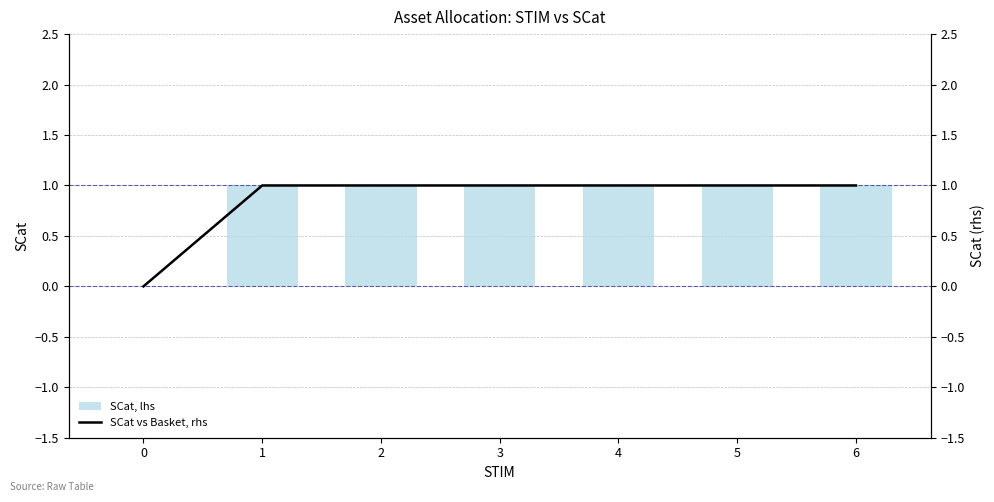

What is the sum of all SCat, lhs values?

6